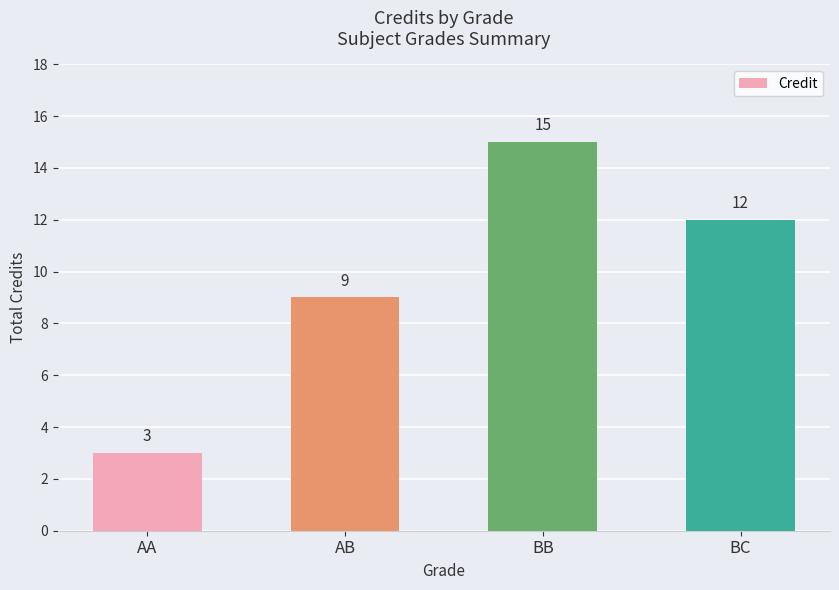

What is the difference between the maximum and minimum values?

12